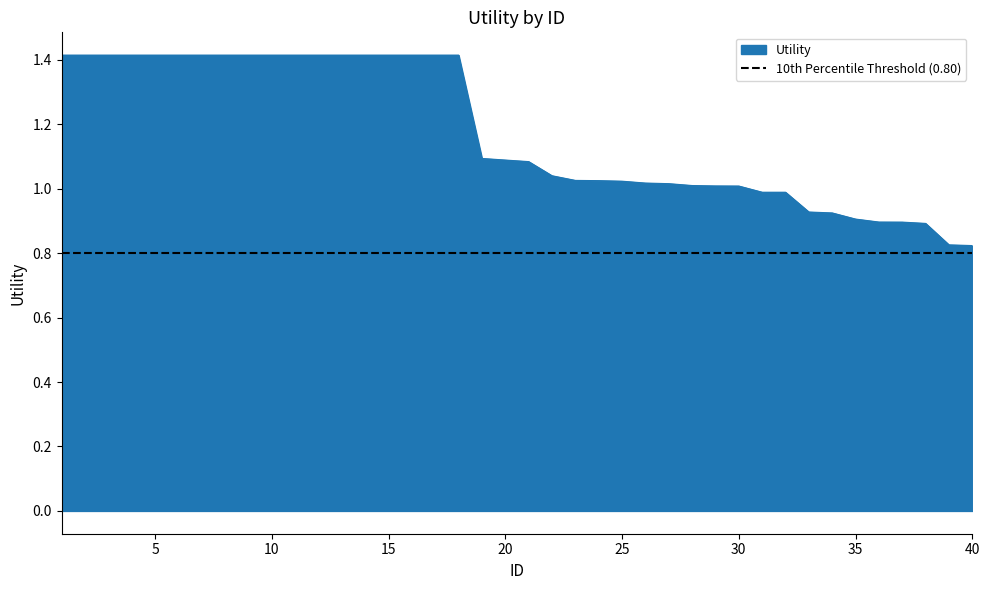

What is the change in value from 32 to 38?

-0.1